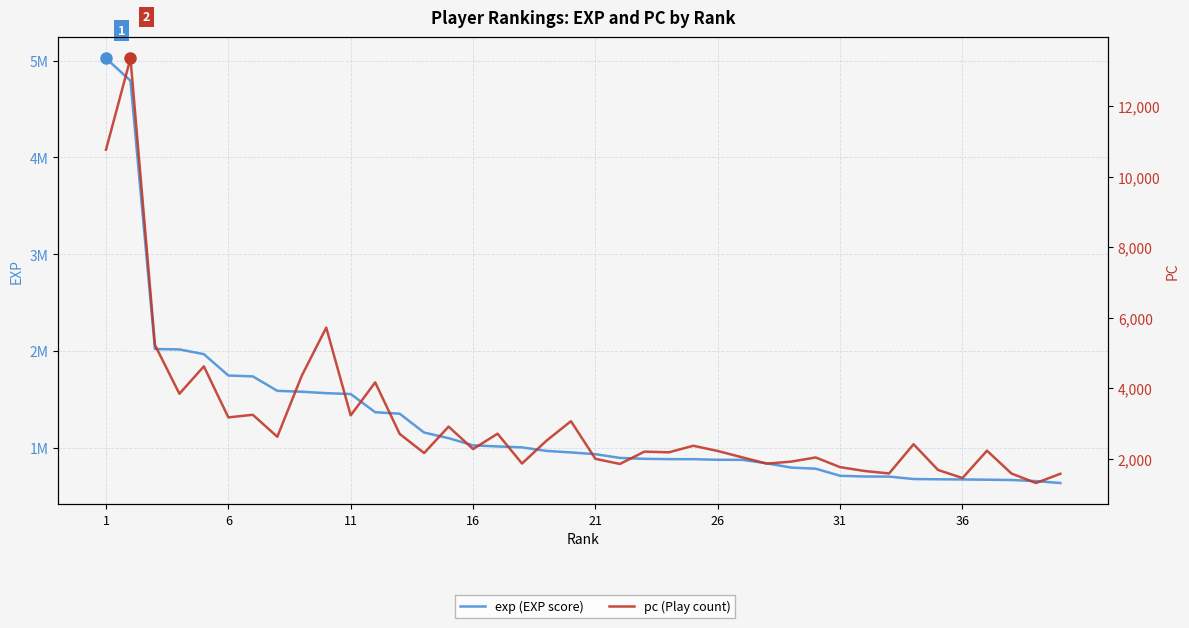

Reading left to right, what are all the values shown in this chart?

exp: 5022534	4792109	2022374	2018289	1969358	1749062	1739884	1590666	1581638	1566761	1557783	1370056	1354694	1160156	1102126	1028257	1016867	1007087	970893	954929	936978	898334	889109	885659	885388	879026	878420	842988	798415	787147	713896	706450	705543	680409	677749	676033	673550	670311	659096	639282
pc: 10762	13353	5223	3838	4615	3168	3242	2618	4350	5715	3225	4161	2700	2156	2906	2270	2705	1859	2507	3060	1992	1847	2196	2177	2363	2214	2034	1856	1913	2031	1756	1647	1577	2406	1677	1447	2223	1576	1306	1568